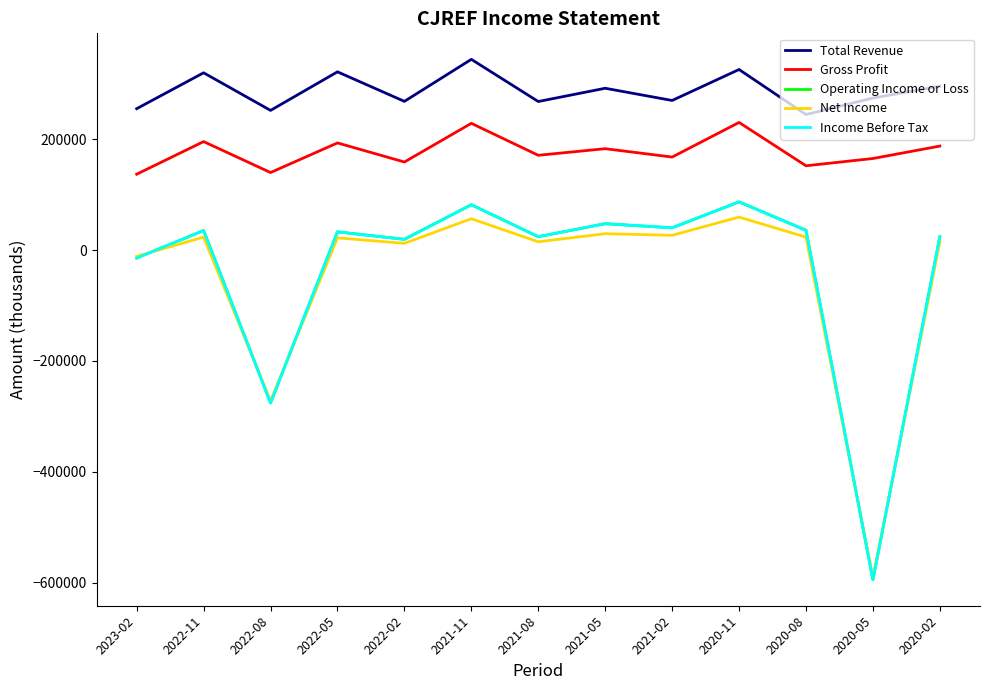

What is the minimum value shown in the chart?

-594200